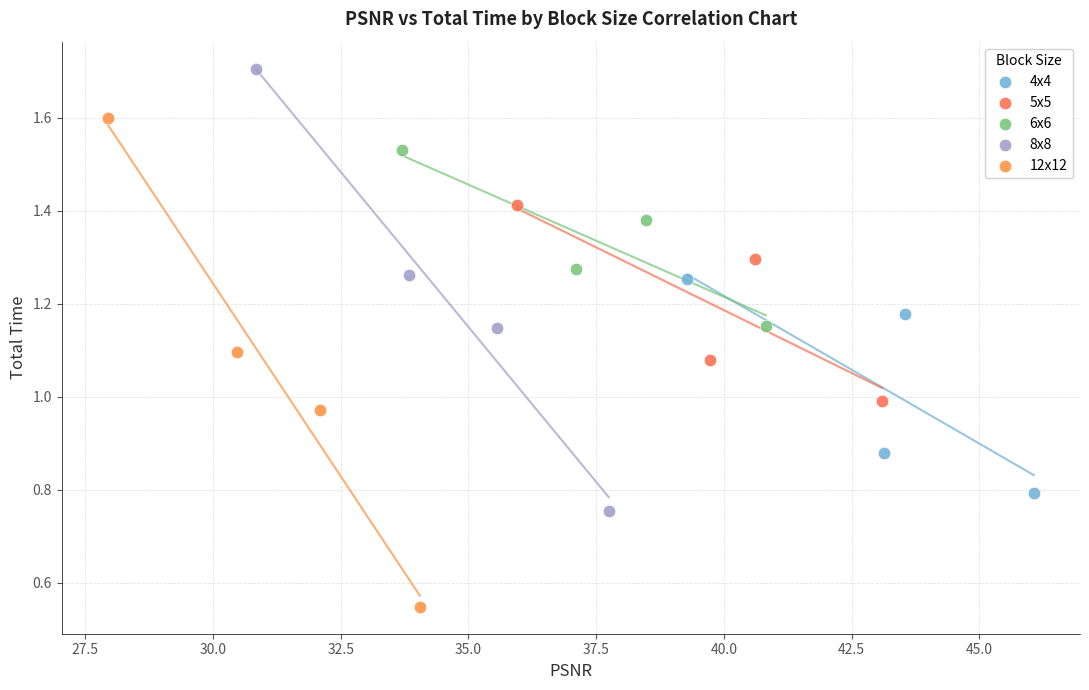

Which series has the largest Y range (max minus min)?

12x12